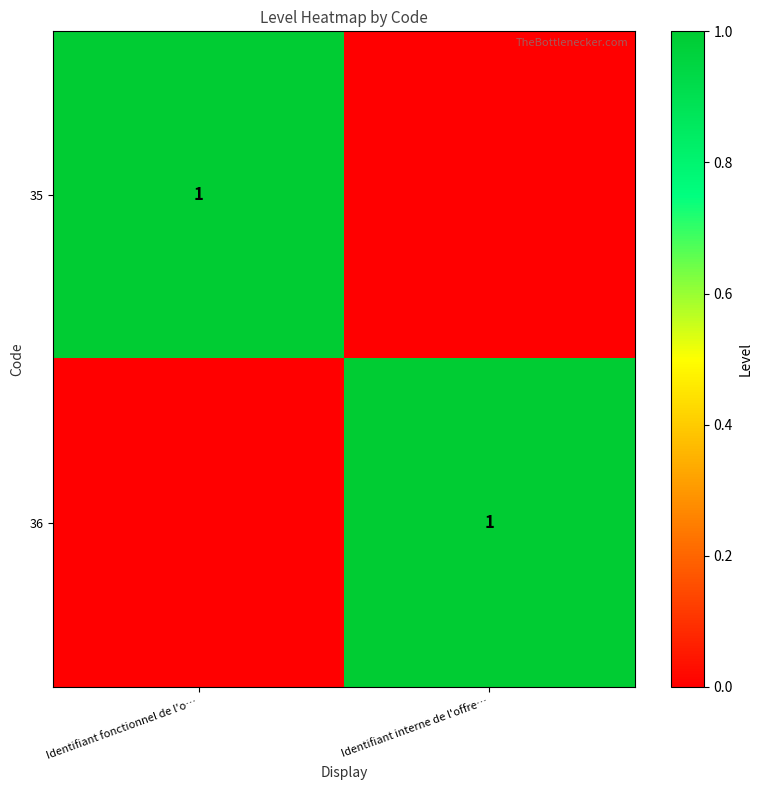

Is it true that 36 equals 1 at Identifiant interne de l'offre…?

True